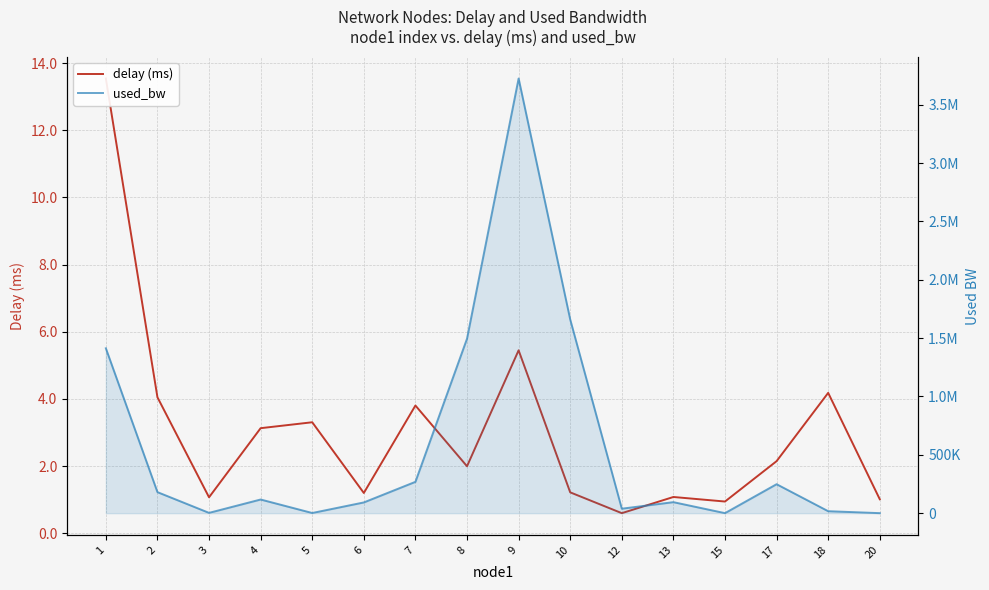

How many values in the delay (ms) series are below 2?

8